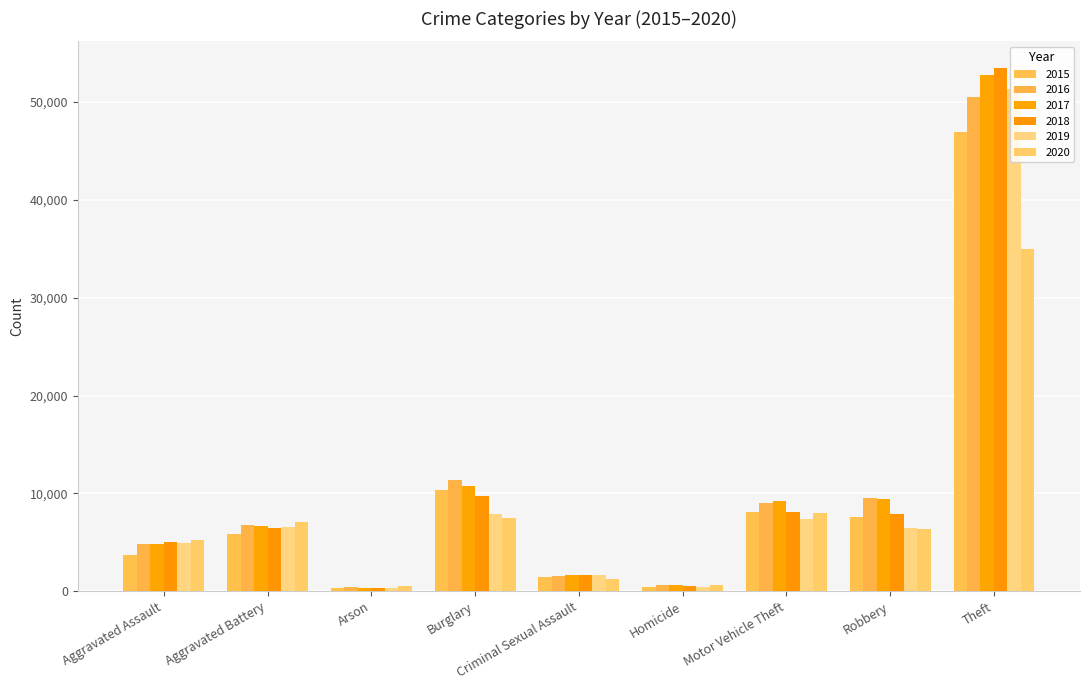

Between Aggravated Battery and Motor Vehicle Theft, which is larger?

Motor Vehicle Theft